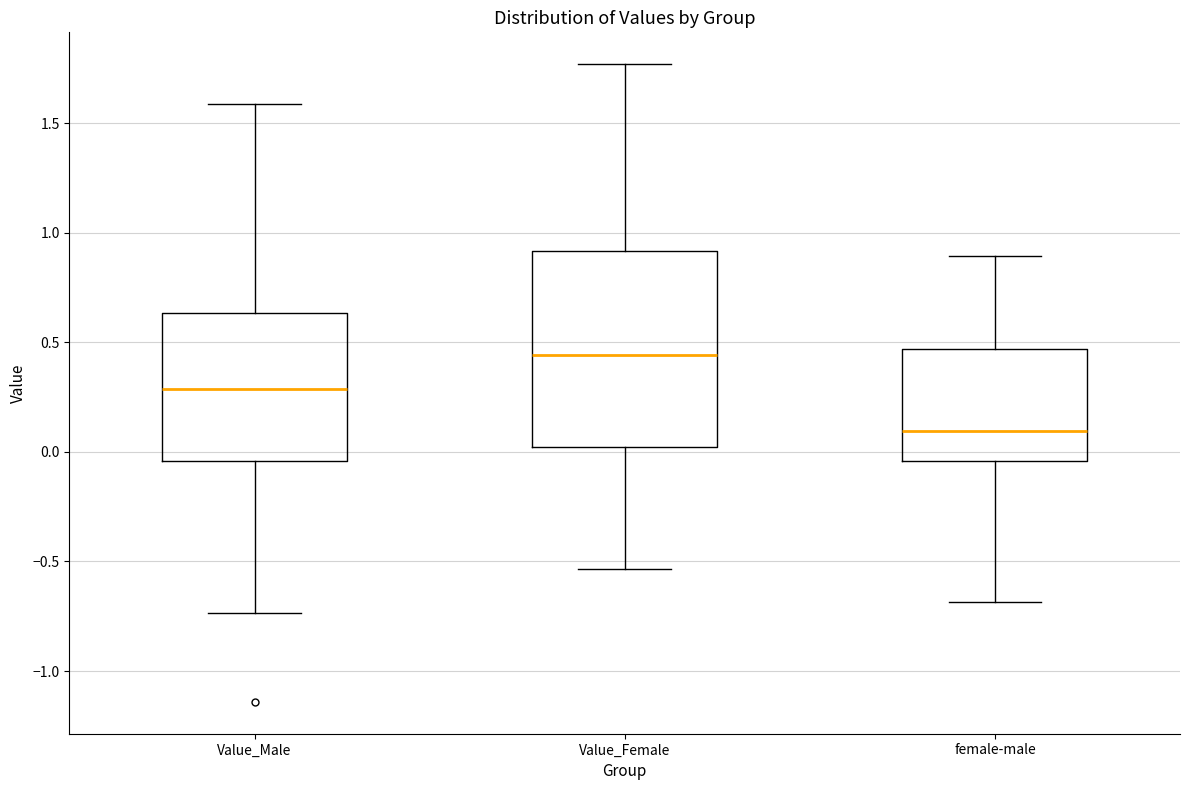

Where is the upper edge of the box for Value_Female on the y-axis? The values are not printed on the chart, so give them approximately, as read against the axis.

0.90